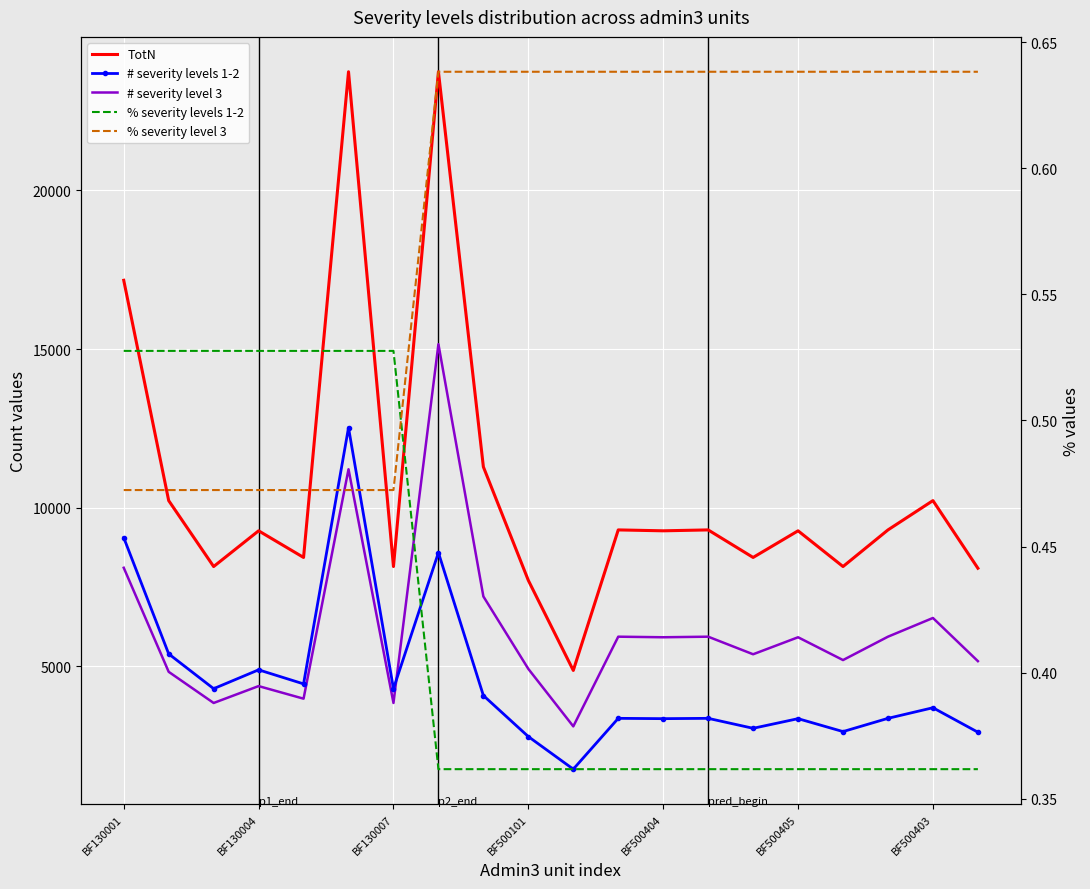

Is this an area chart (filled region under the line)?

No